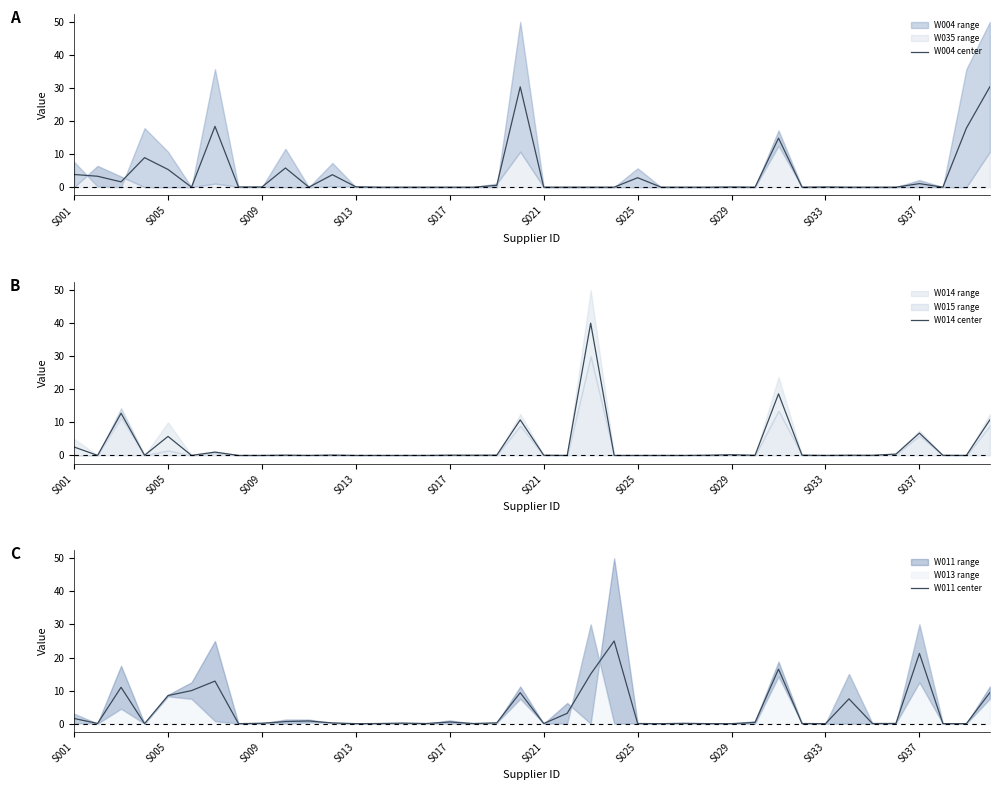

True or false: W004 center and W014 center cross at least once.

True